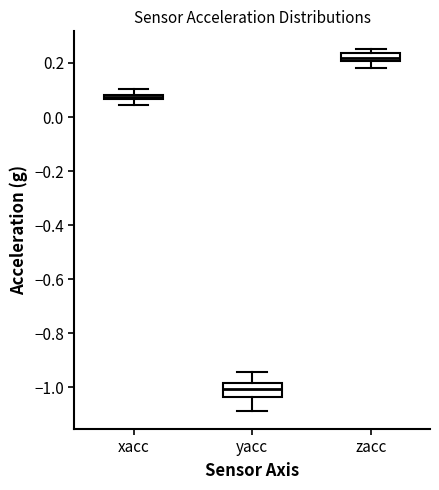

Comparing the boxes themselves (not the whiskers), which one is the tallest?

yacc